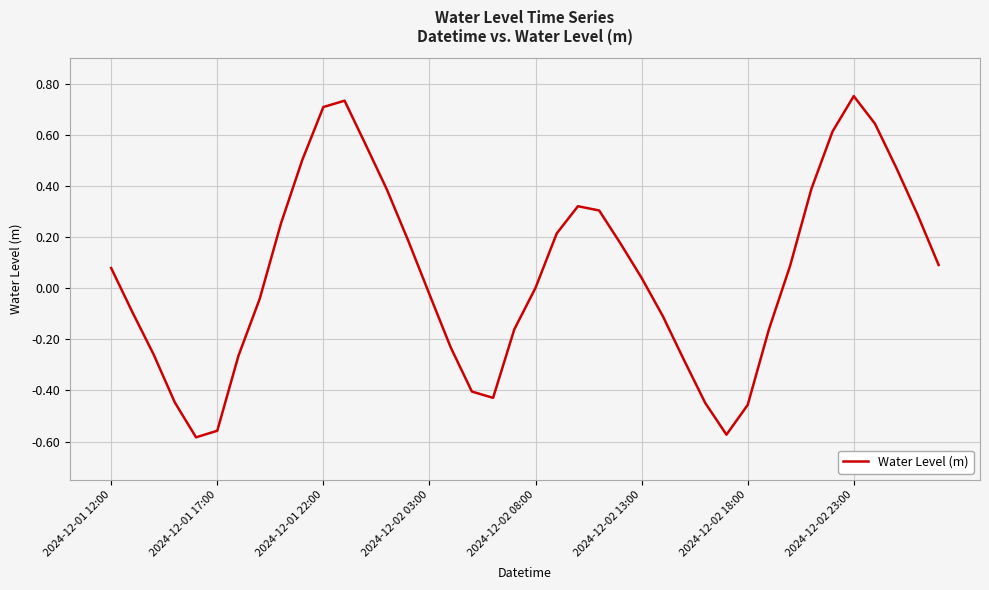

What is the difference between the maximum and minimum values?

1.3